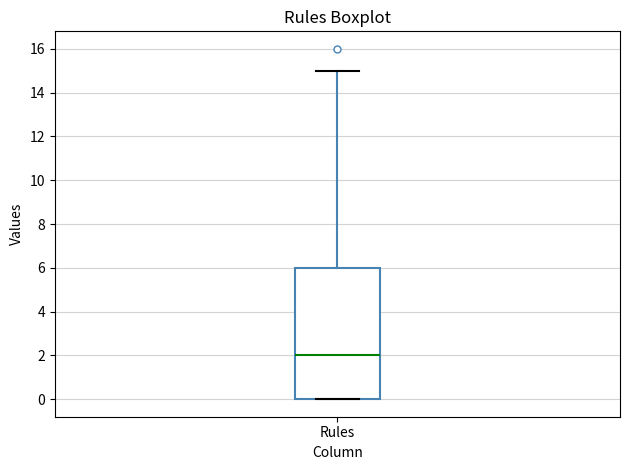

Transcribe this box plot: give where the median line is, the range the box spans, and where the two whiskers end, as read against the y-axis. The values are not printed on the chart, so give them approximately, as read against the axis.

median 2, box 0 to 6, whiskers 0 to 15